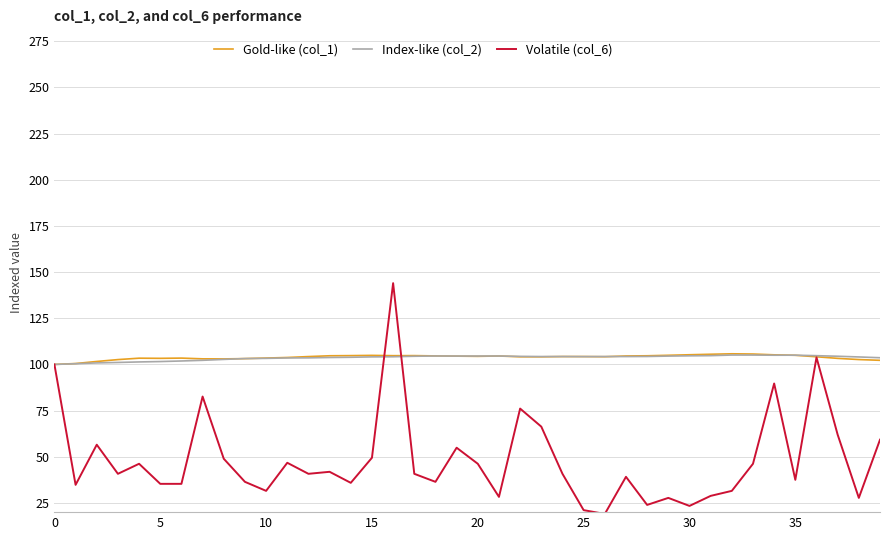

What is the maximum value shown in the chart?

144.0